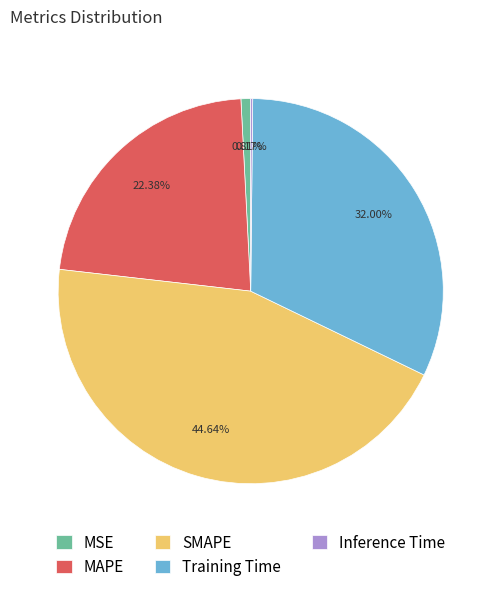

Which category has the biggest portion of the pie?

SMAPE